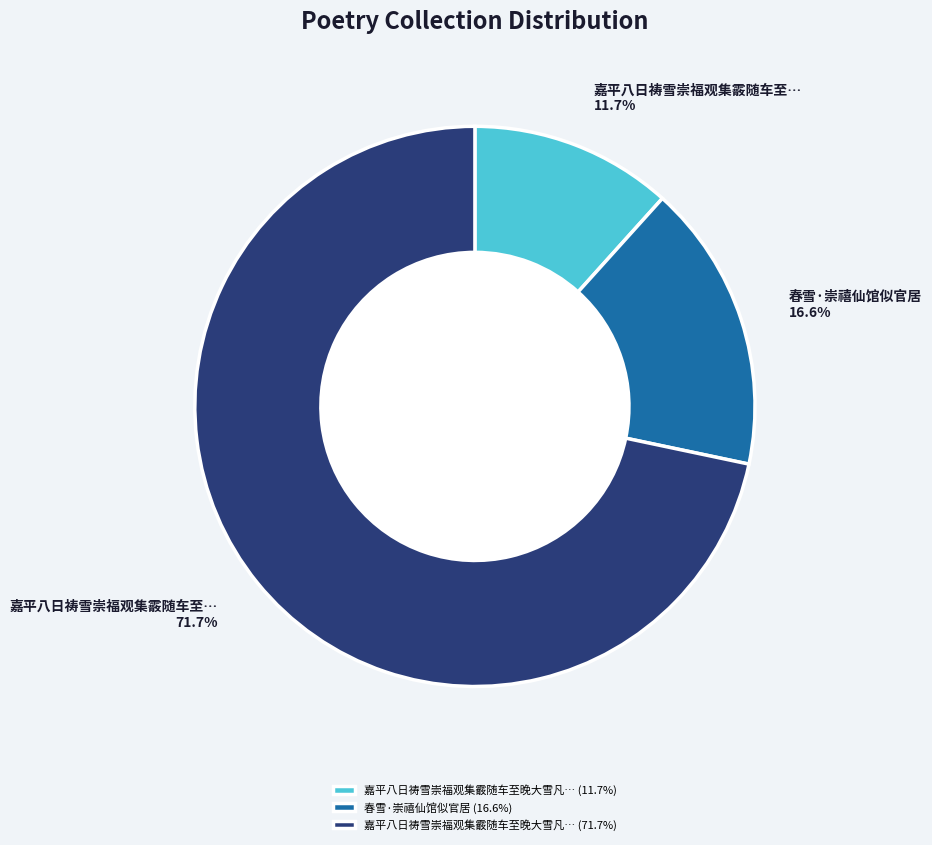

Combined, what portion of the pie is 春雪·崇禧仙馆似官居 (16.6%) and 嘉平八日祷雪崇福观集霰随车至晚大雪凡… (11.7%)?

28.3%